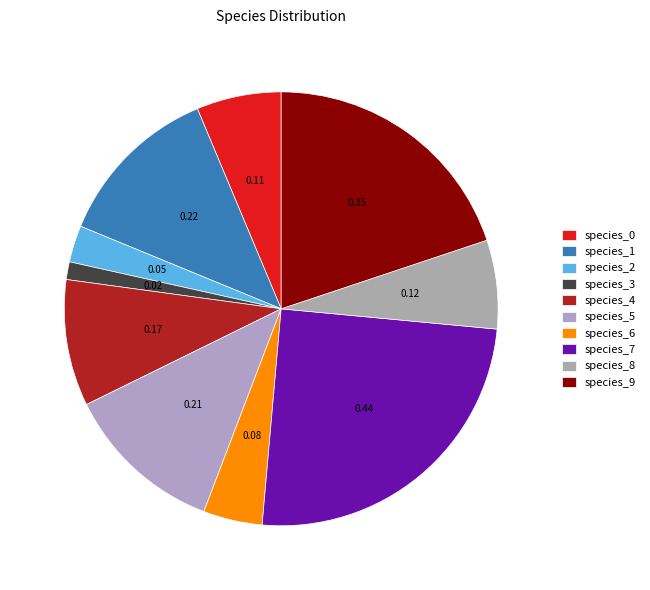

How many slices are in this pie chart?

10